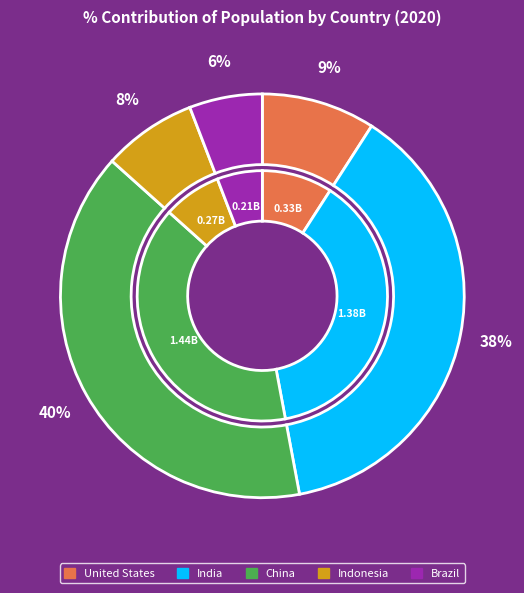

Is there any slice that represents more than half of the pie?

No